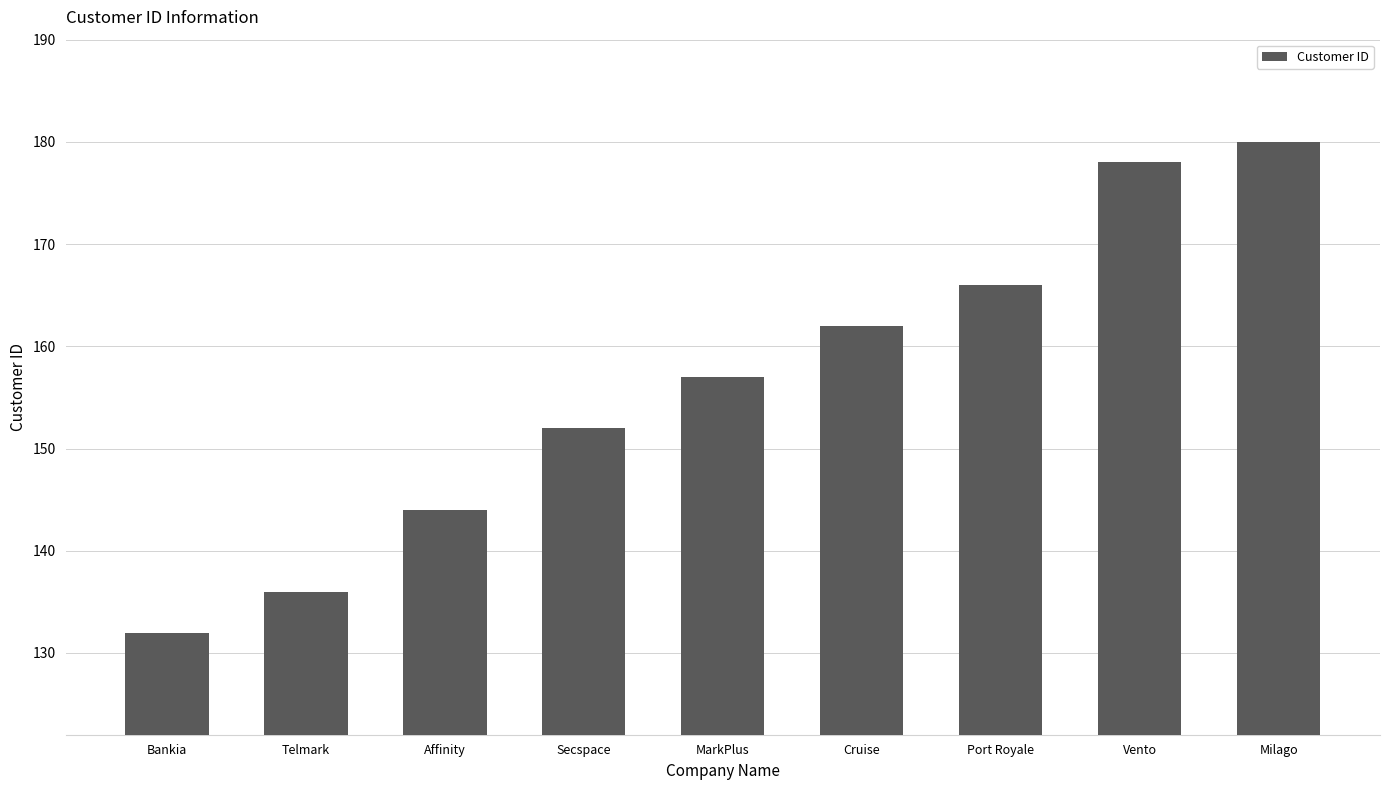

Does the chart contain any negative values?

No